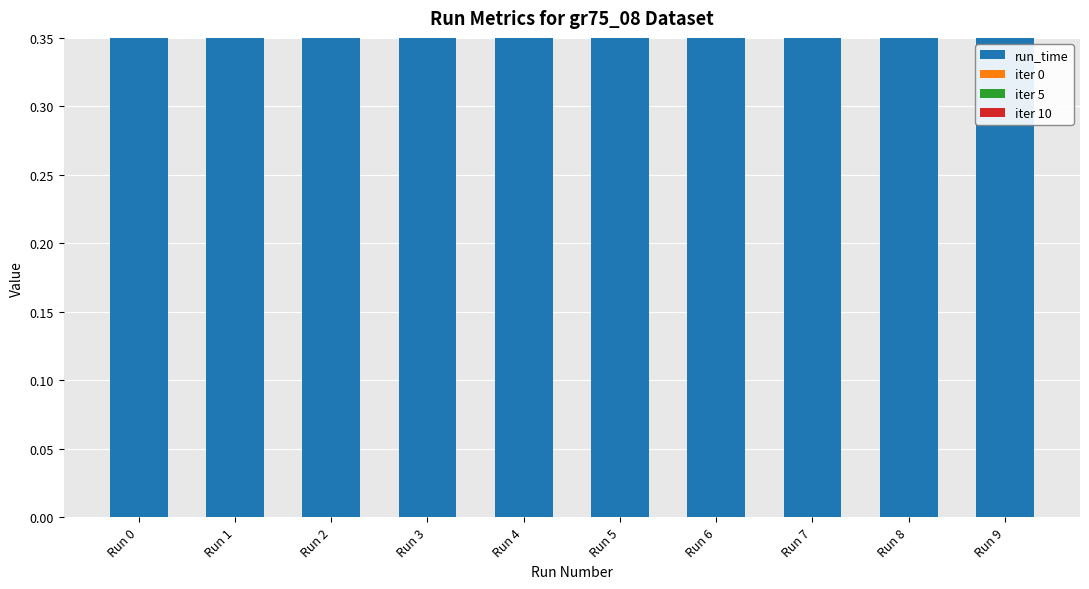

Reading left to right, list all the values displayed in this chart.

run_time: Run 0=0.6	Run 1=0.6	Run 2=0.7	Run 3=0.6	Run 4=0.6	Run 5=0.6	Run 6=0.6	Run 7=0.6	Run 8=0.6	Run 9=0.6
iter 0: Run 0=0.1	Run 1=0.1	Run 2=0.1	Run 3=0.1	Run 4=0.1	Run 5=0.1	Run 6=0.1	Run 7=0.1	Run 8=0.1	Run 9=0.1
iter 5: Run 0=0.1	Run 1=0.1	Run 2=0.1	Run 3=0.1	Run 4=0.1	Run 5=0.1	Run 6=0.1	Run 7=0.1	Run 8=0.1	Run 9=0.1
iter 10: Run 0=0.1	Run 1=0.1	Run 2=0.1	Run 3=0.1	Run 4=0.1	Run 5=0.1	Run 6=0.1	Run 7=0.1	Run 8=0.1	Run 9=0.1